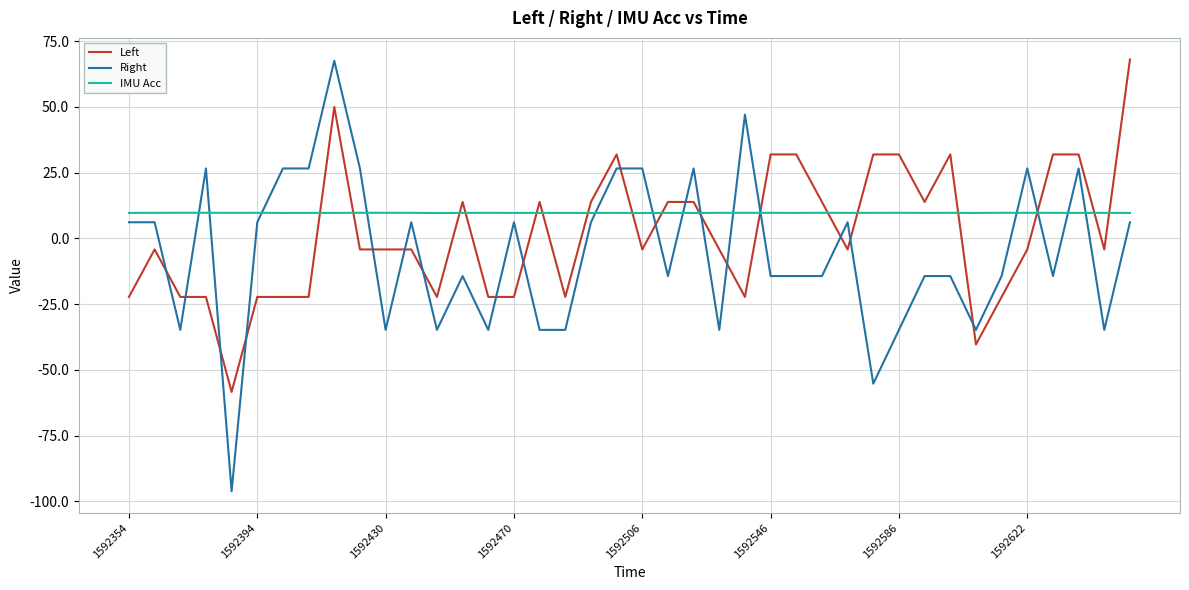

How many intersections are there between Left and Right?

19